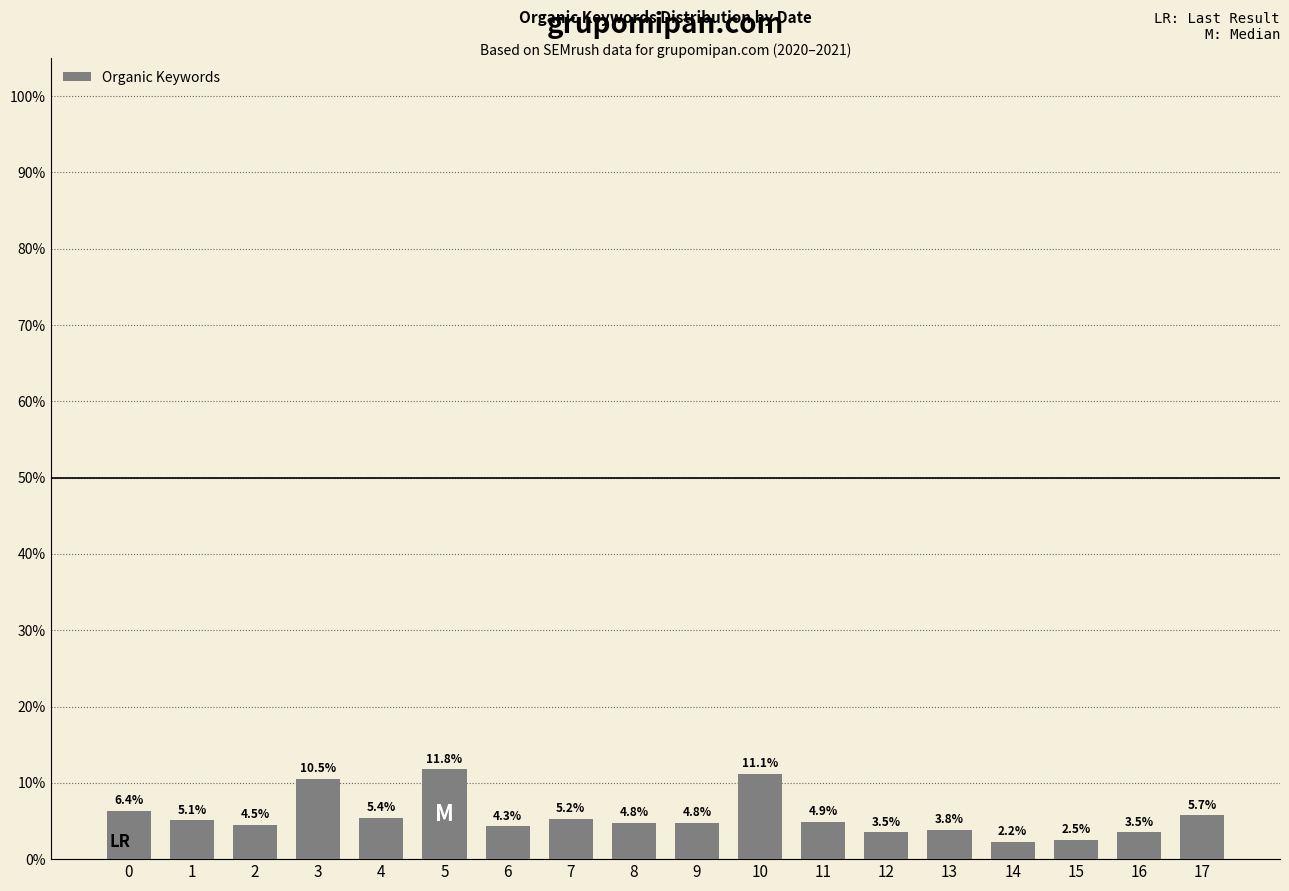

What is the greatest value displayed?

0.1